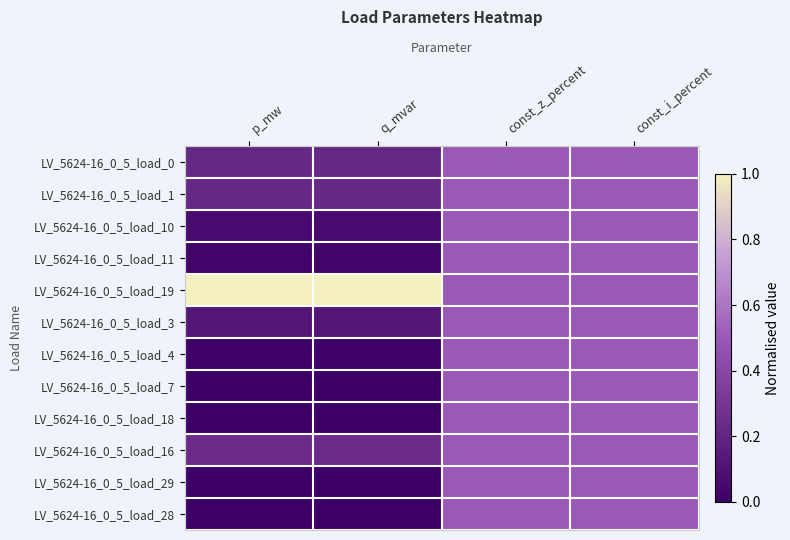

Which label corresponds to the smallest value in the chart?

p_mw